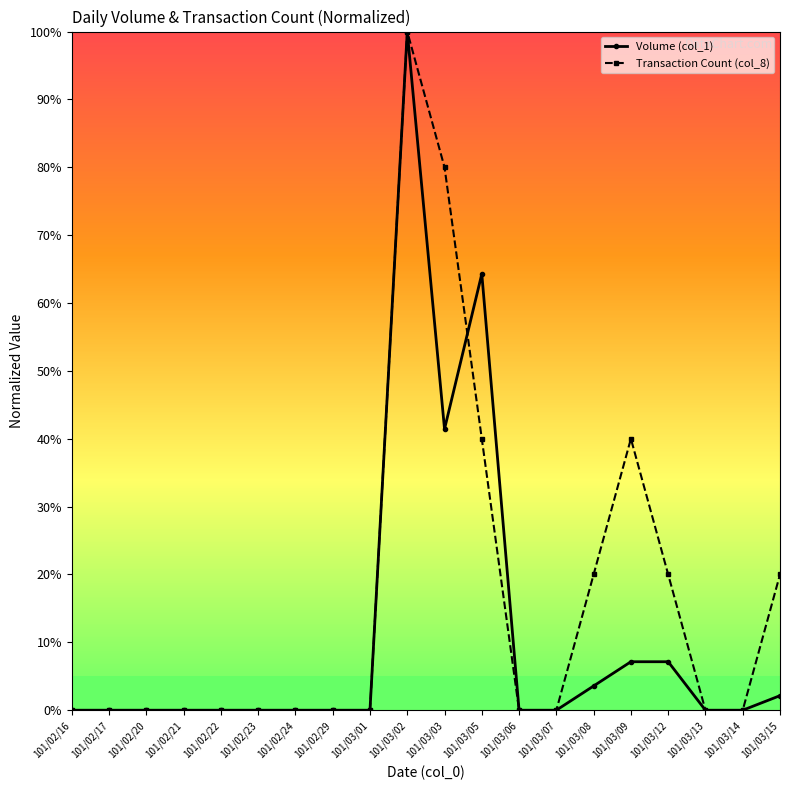

The value of Transaction Count (col_8) at 101/03/02 is 100.0. True or false?

True